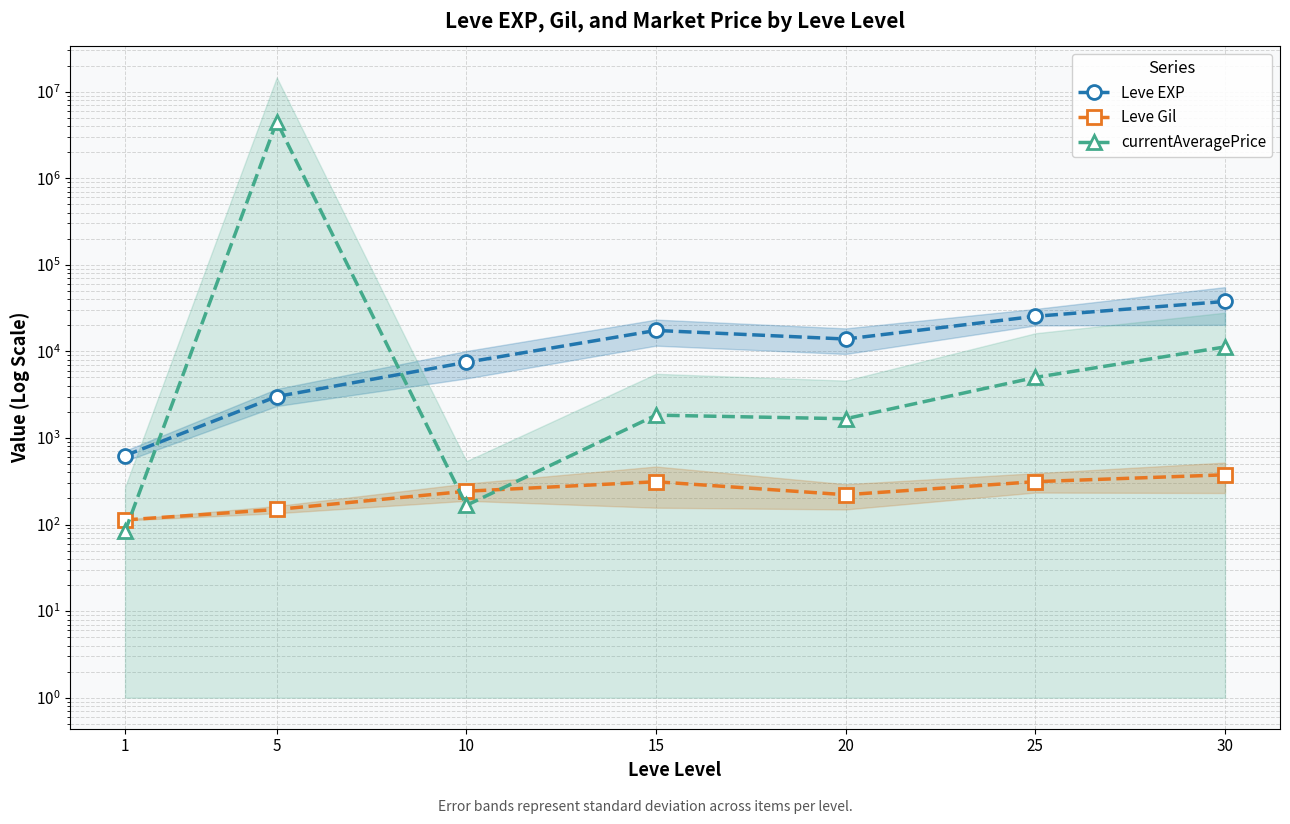

Where does the Leve Gil series first go above 242?

10